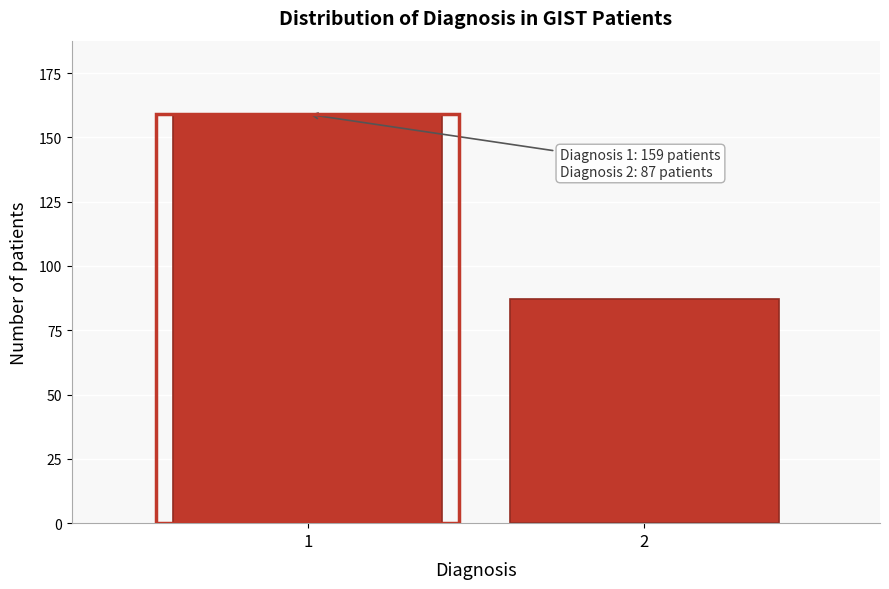

Reading left to right, what are all the values shown in this chart?

1=159	2=87